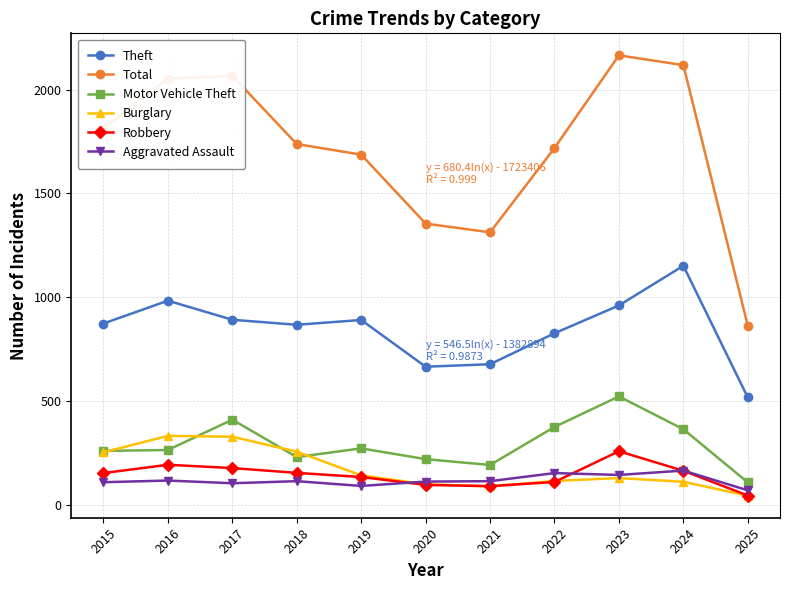

What is the difference between the highest and lowest values at 2015?

1702